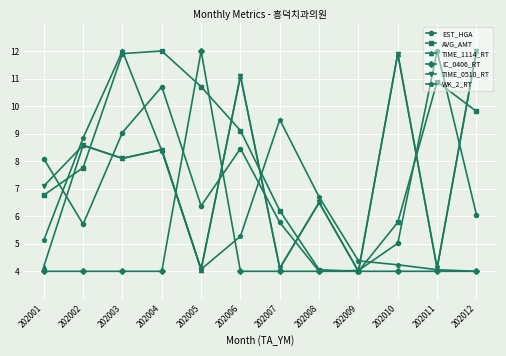

What value does the AVG_AMT series have at 202012?

9.8